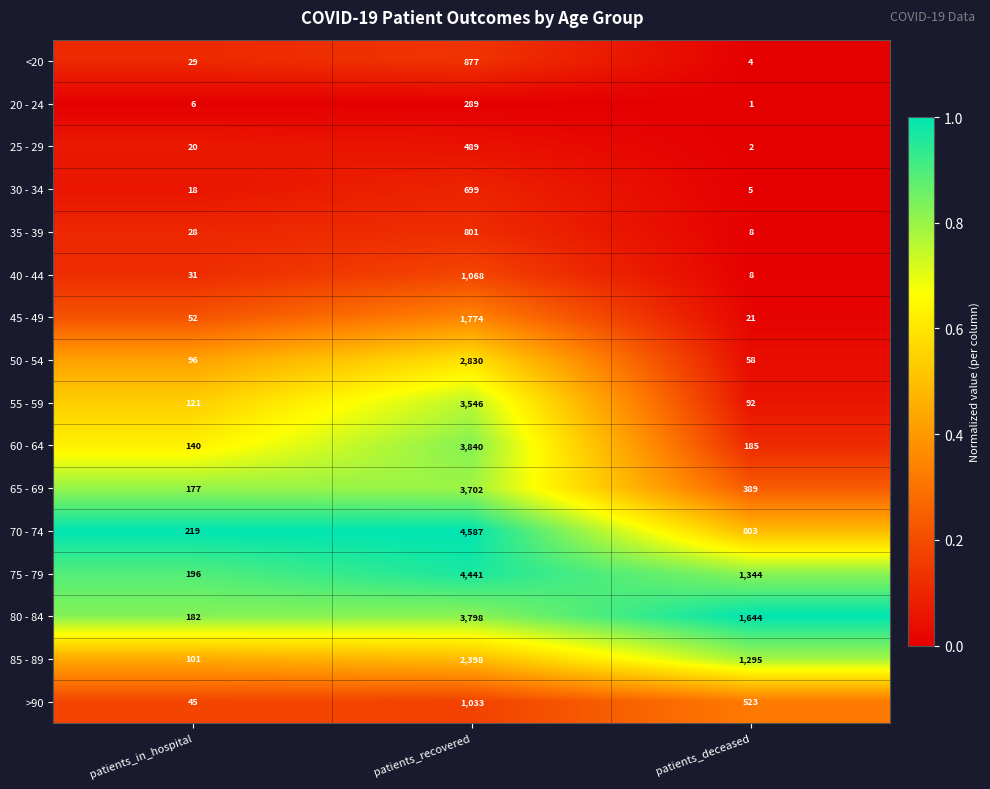

Which category has the highest value across all series?

patients_recovered